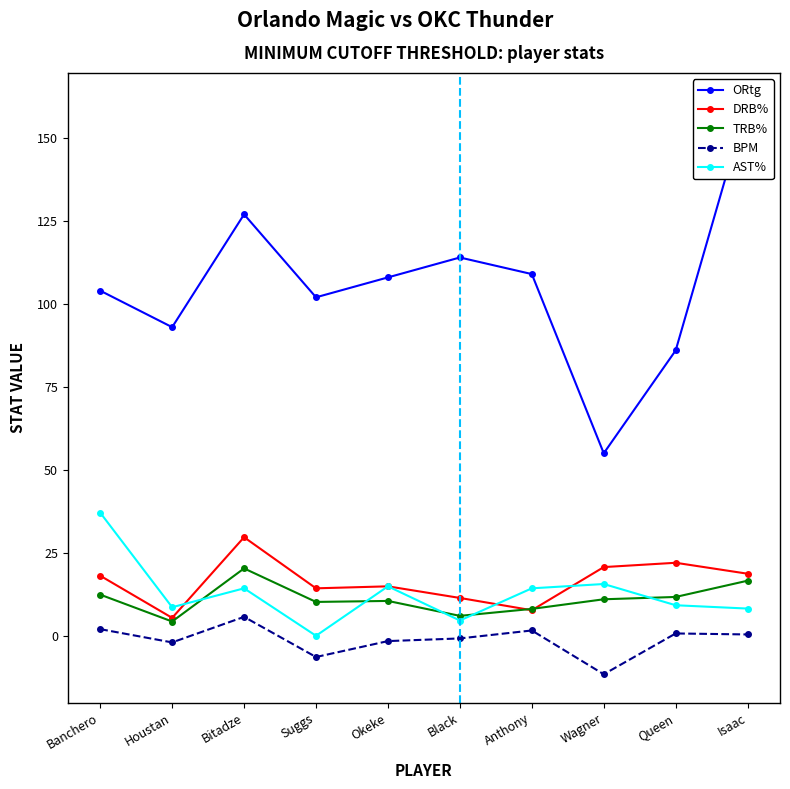

Which series has the largest total across all categories?

ORtg